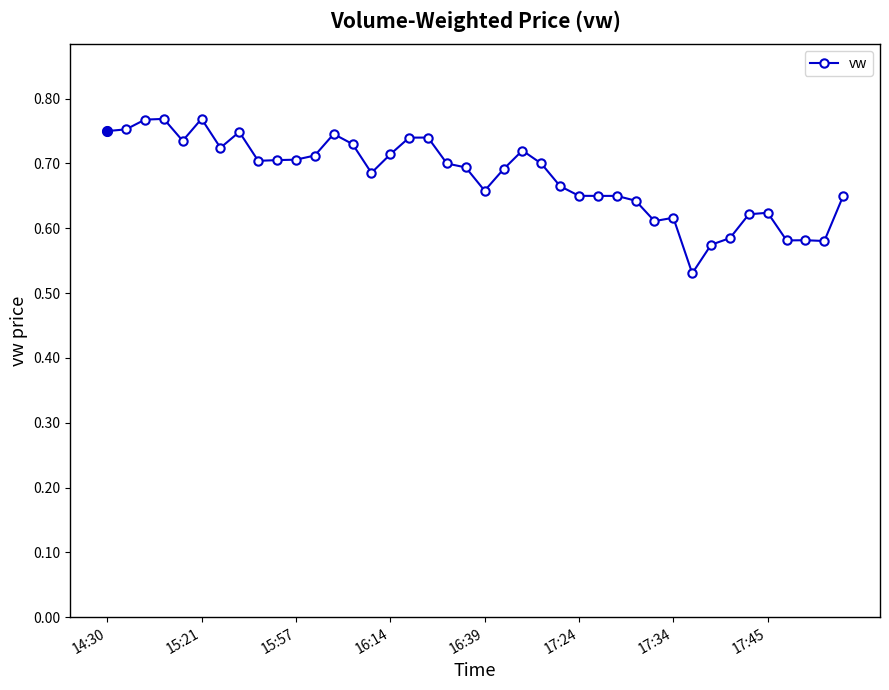

Count the values in the range 0 to 1.

40